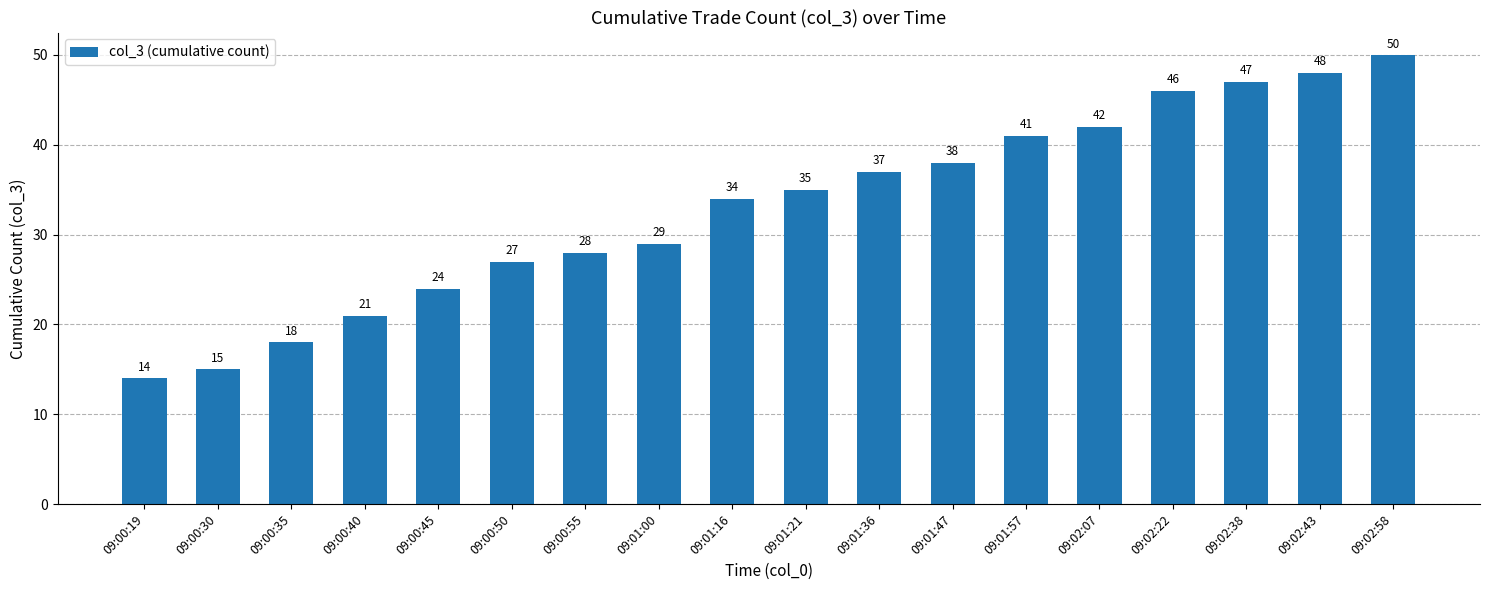

Reading left to right, list all the values displayed in this chart.

14	15	18	21	24	27	28	29	34	35	37	38	41	42	46	47	48	50